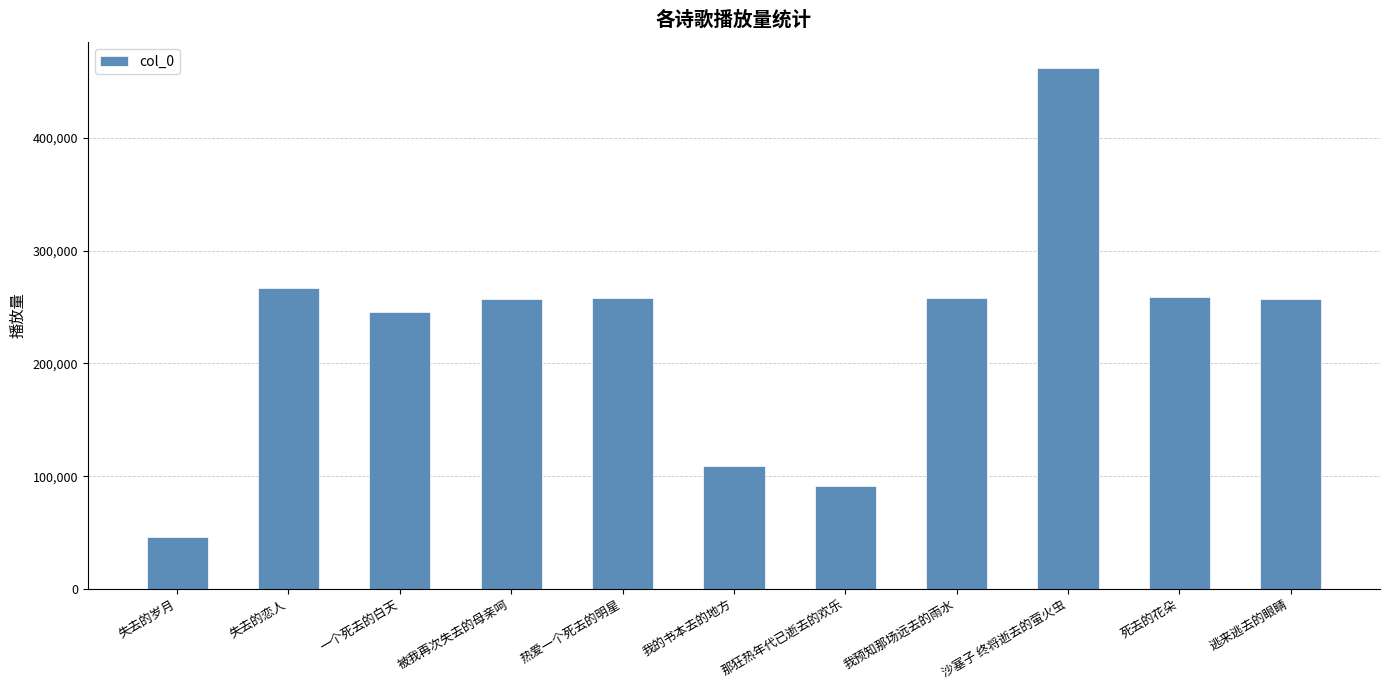

Is it true that the value at 沙塞子 终将逝去的萤火虫 is 94437?

False